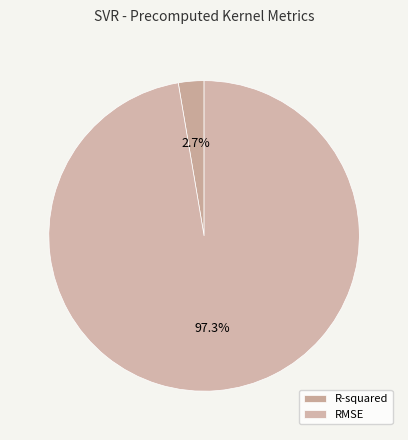

Which slice is the smallest?

R-squared